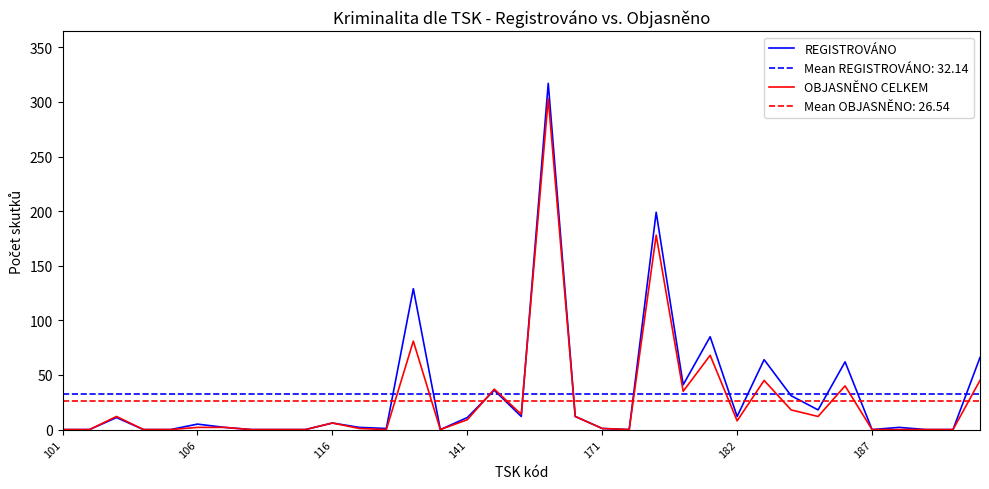

What is the highest value of the REGISTROVÁNO series?

317